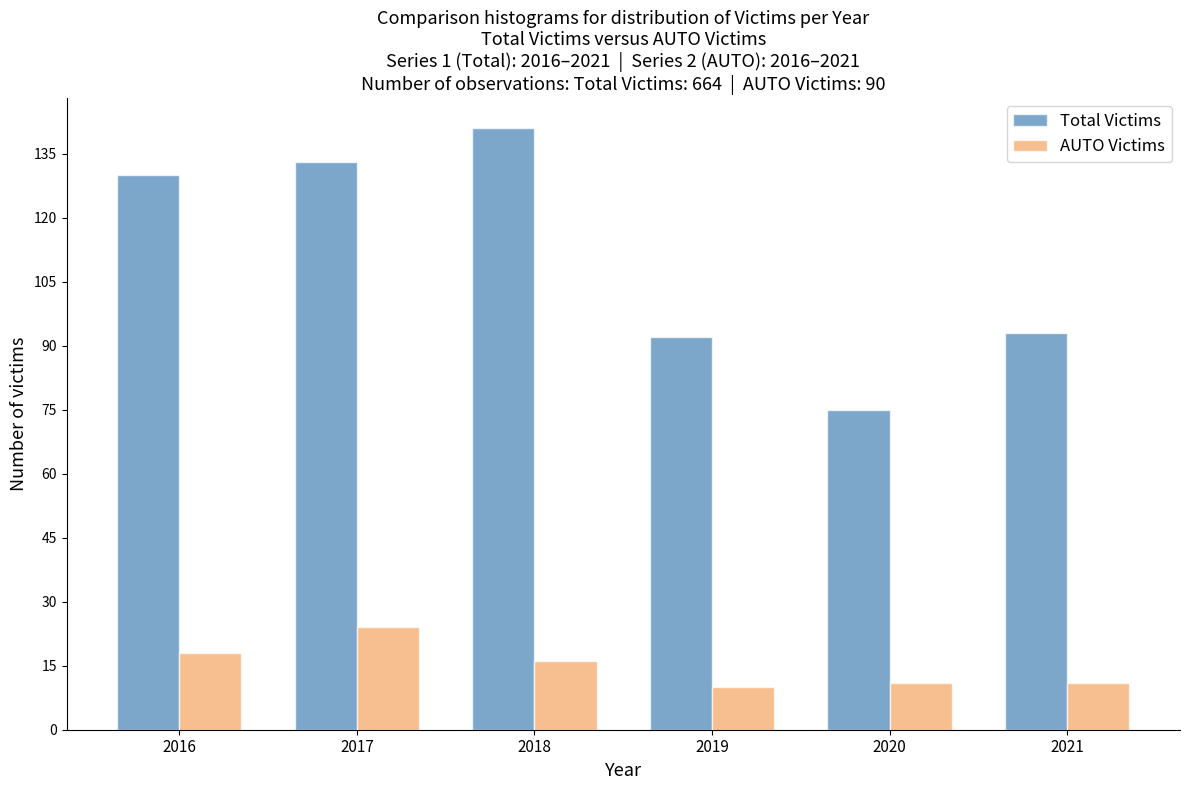

Reading left to right, what are all the values shown in this chart?

Total Victims: 130	133	141	92	75	93
AUTO Victims: 18	24	16	10	11	11